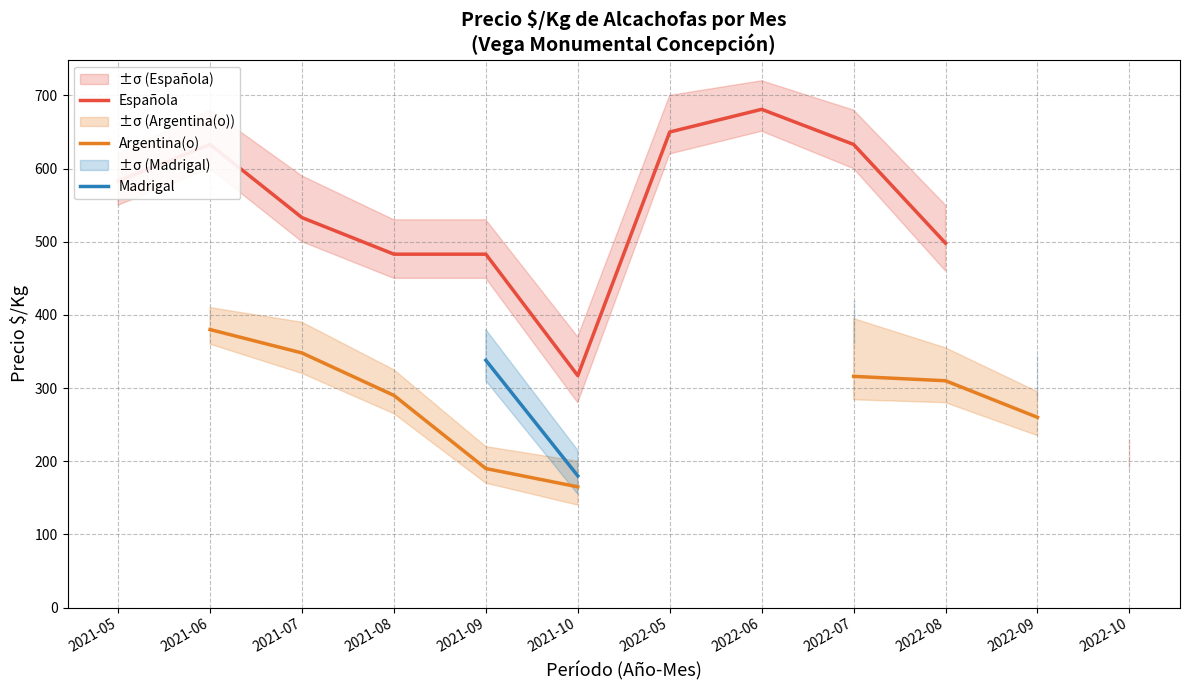

What is the approximate value of Española at 2022-06?

681.0